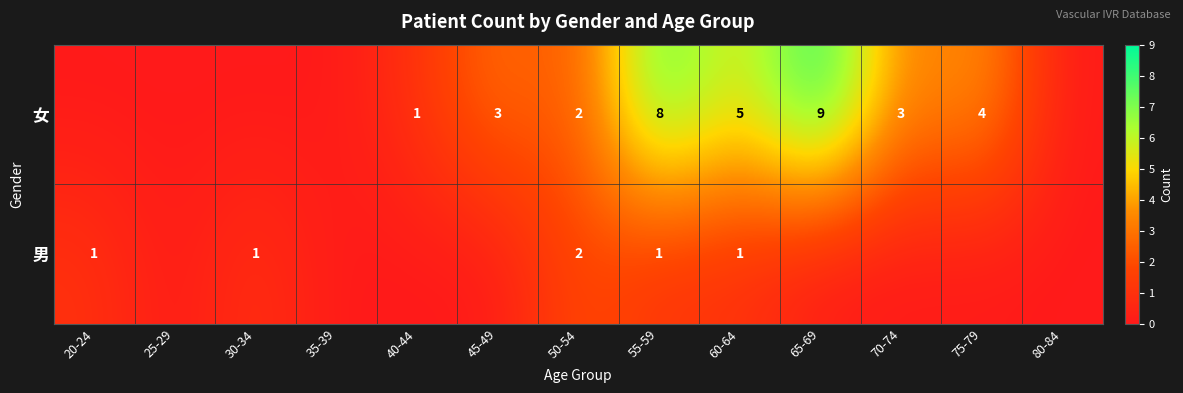

How many series are shown in this chart?

2